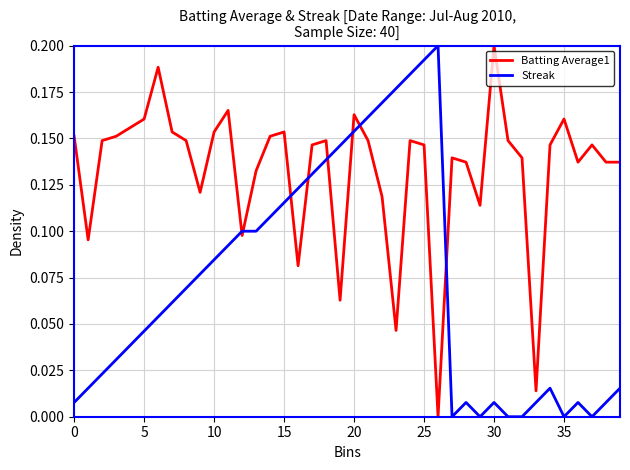

True or false: Streak and Batting Average1 intersect in this chart.

True